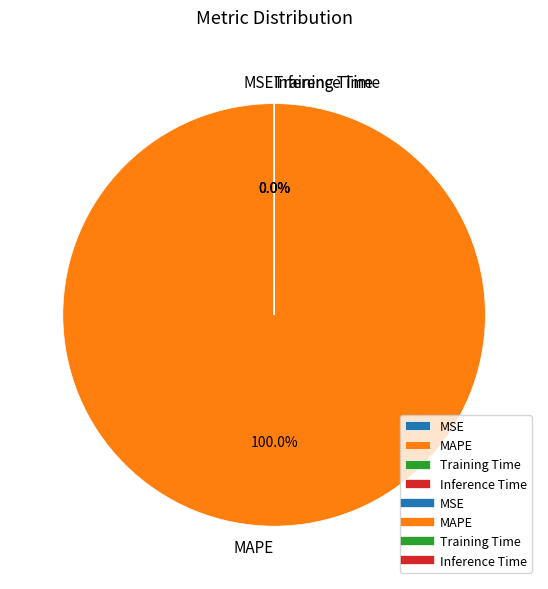

What is the majority slice?

MAPE